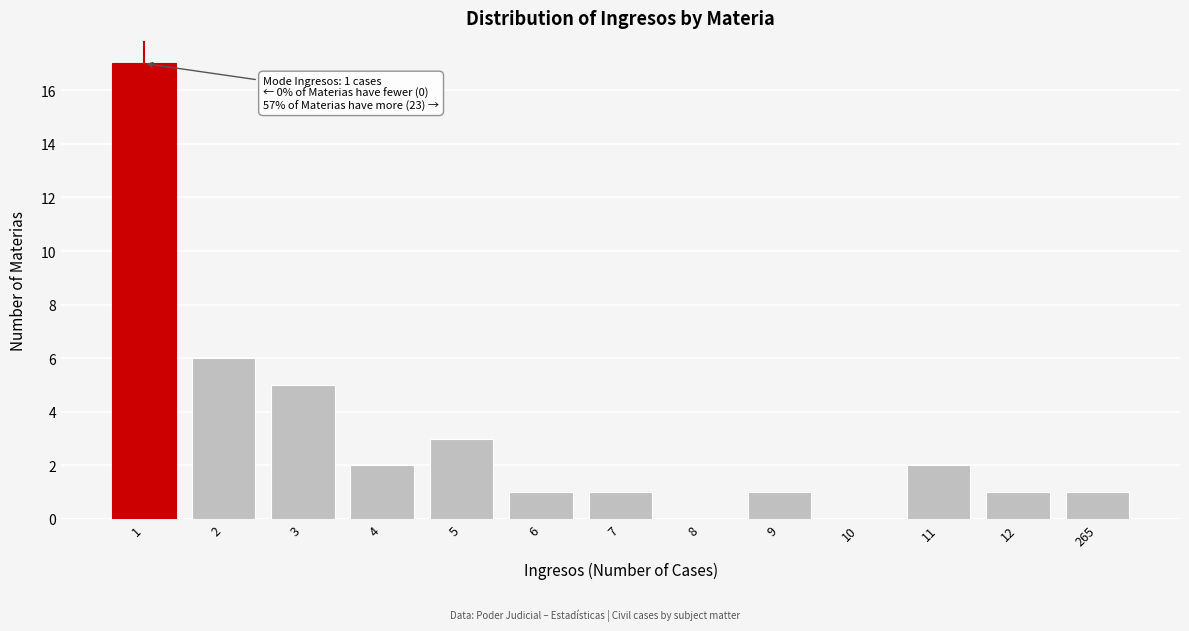

Reading right to left, transcribe all the data shown in this chart.

265=1	12=1	11=2	10=0	9=1	8=0	7=1	6=1	5=3	4=2	3=5	2=6	1=17